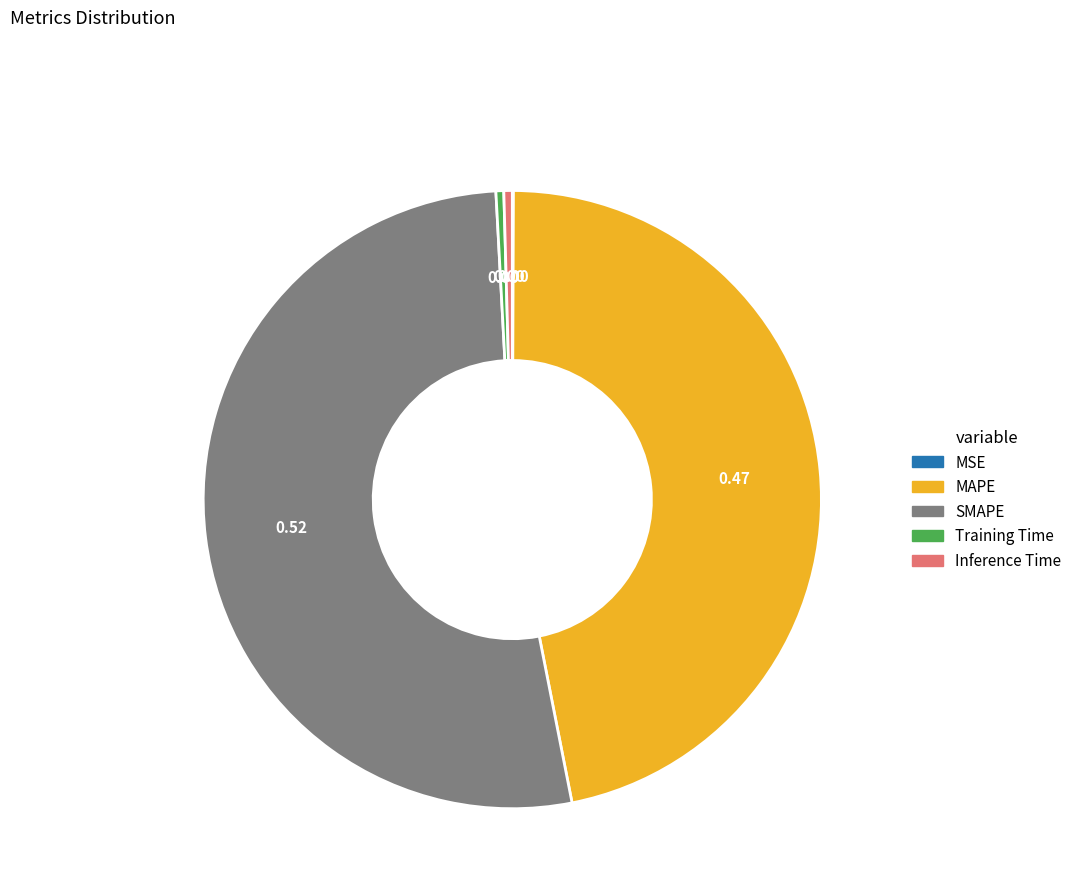

Is SMAPE the majority of the pie?

Yes